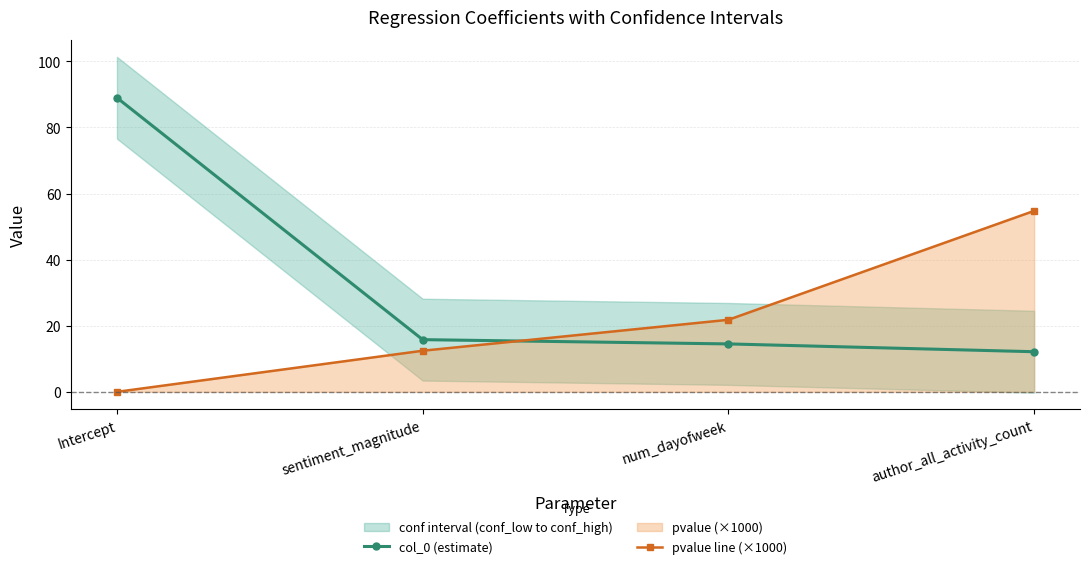

True or false: col_0 (estimate) has more than 2 interior local peaks.

False